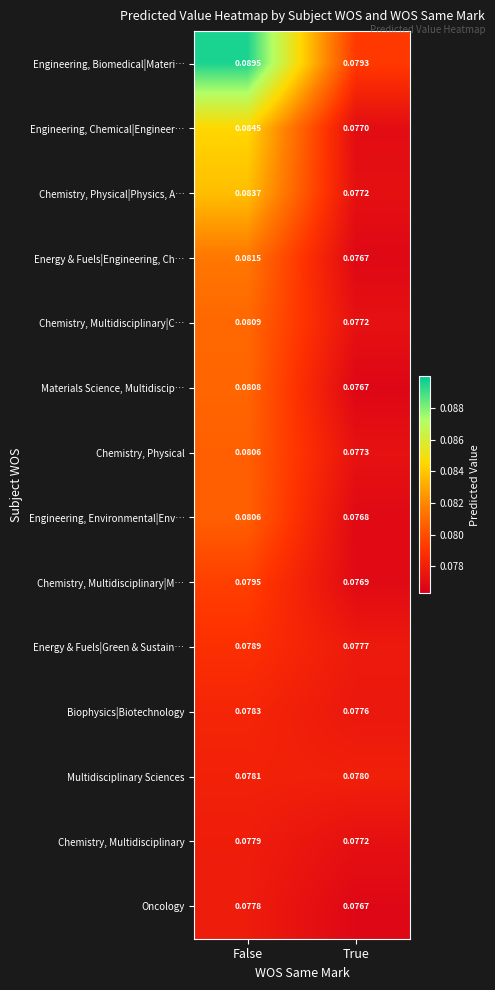

At which label does Chemistry, Physical|Physics, A… reach its peak?

False